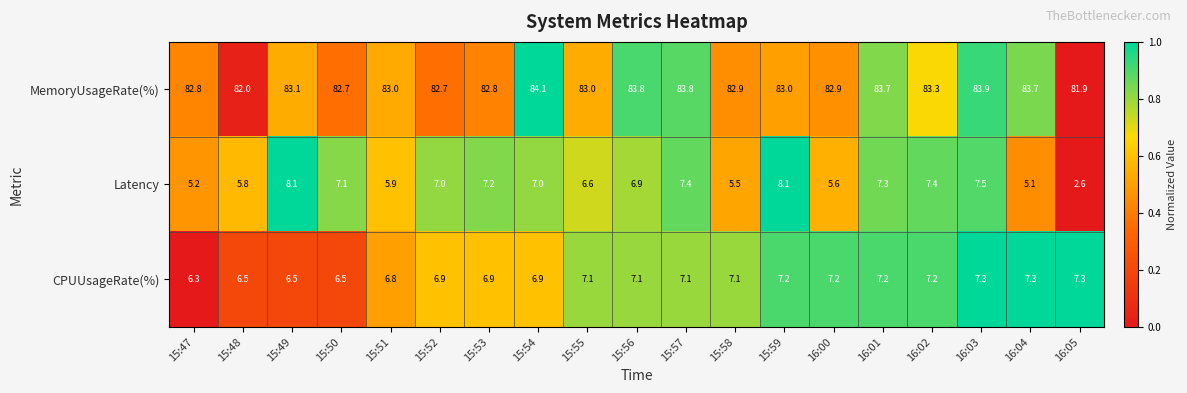

What is the sum of all CPUUsageRate(%) values?

132.4